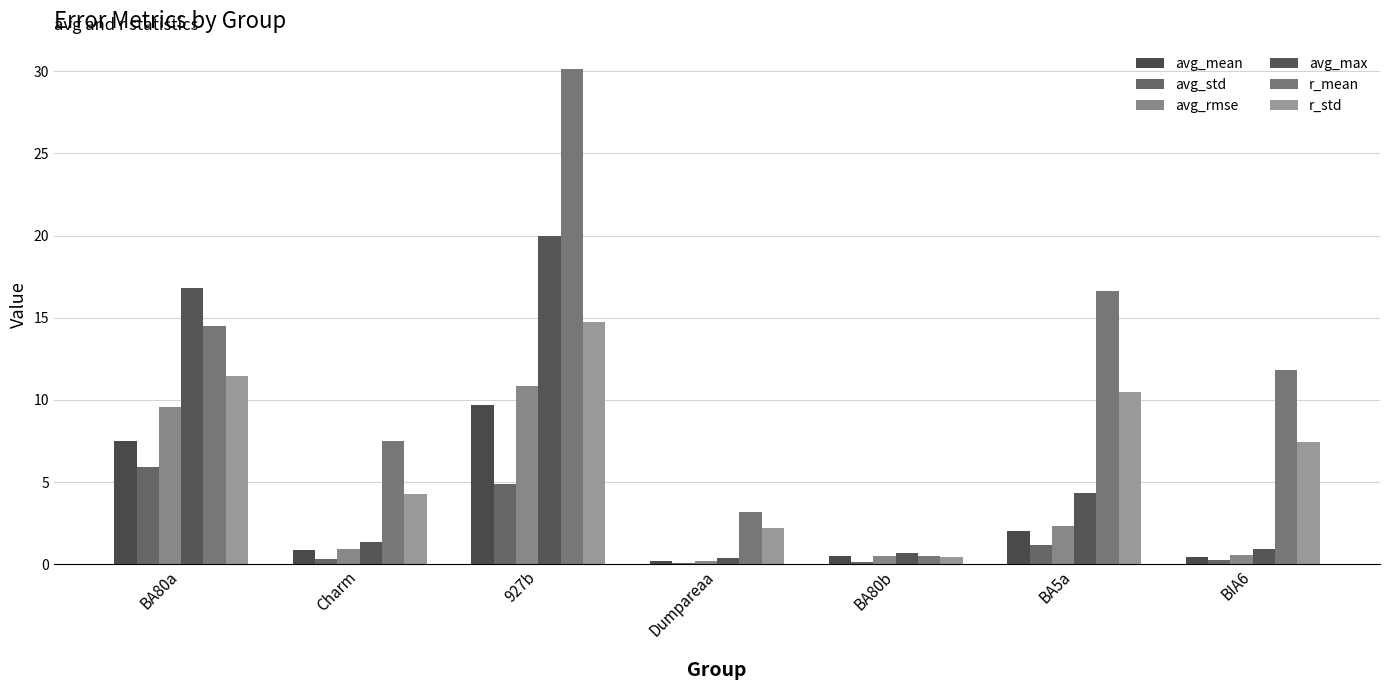

What are all the series names shown in the legend?

avg_mean, avg_std, avg_rmse, avg_max, r_mean, r_std